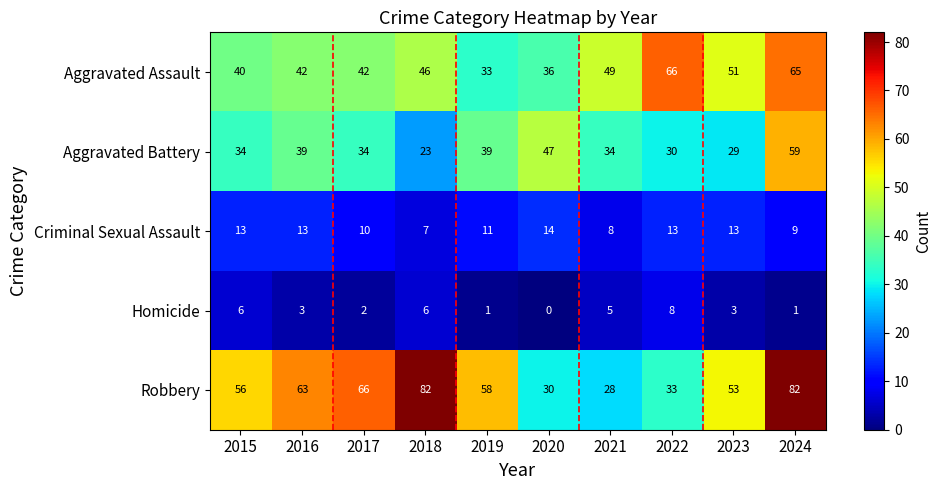

At which category is the sum across all series the highest?

2024